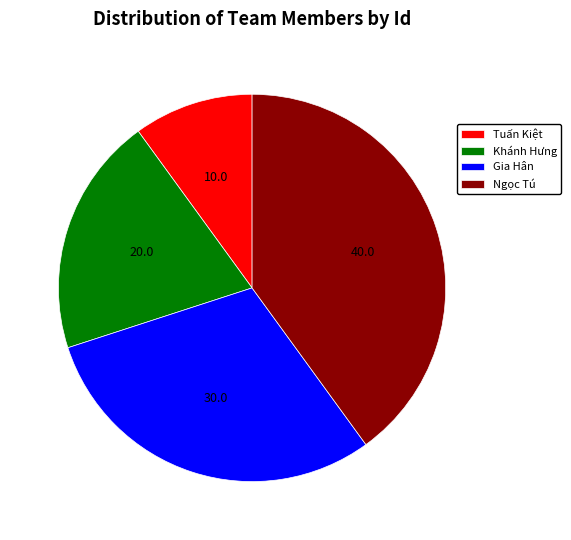

Does Gia Hân represent more than half of the total?

No